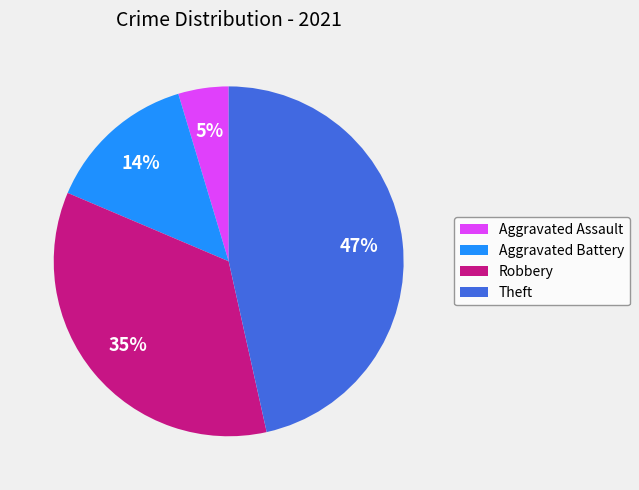

The Aggravated Battery slice represents 20% of the pie. True or false?

False